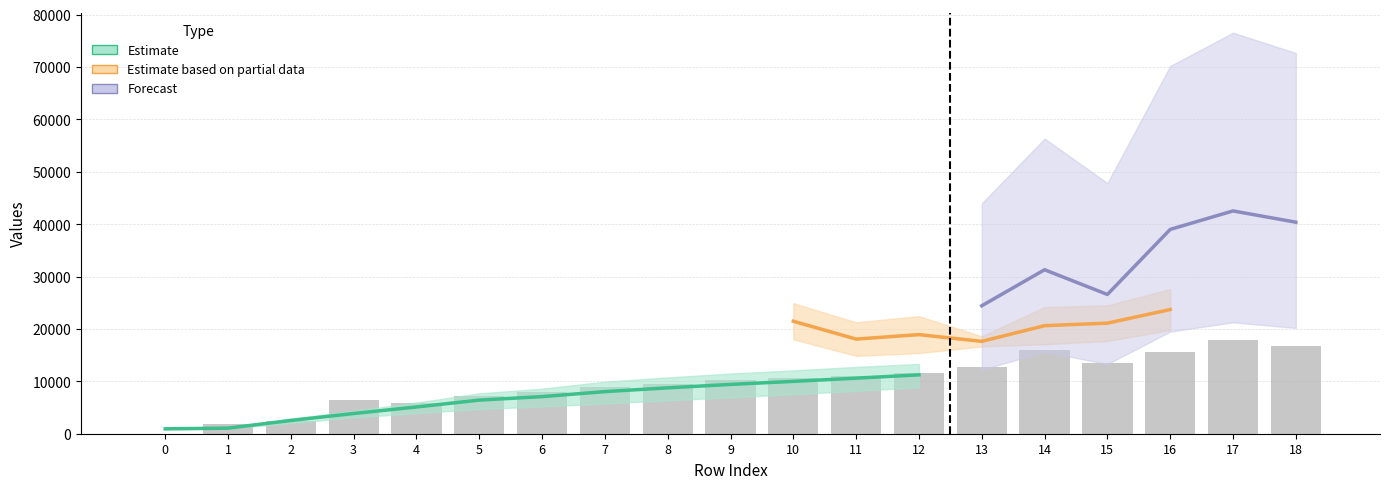

List the labels in order of col_9 value, largest first.

17, 18, 14, 16, 15, 13, 12, 11, 10, 9, 8, 7, 6, 5, 3, 4, 2, 1, 0